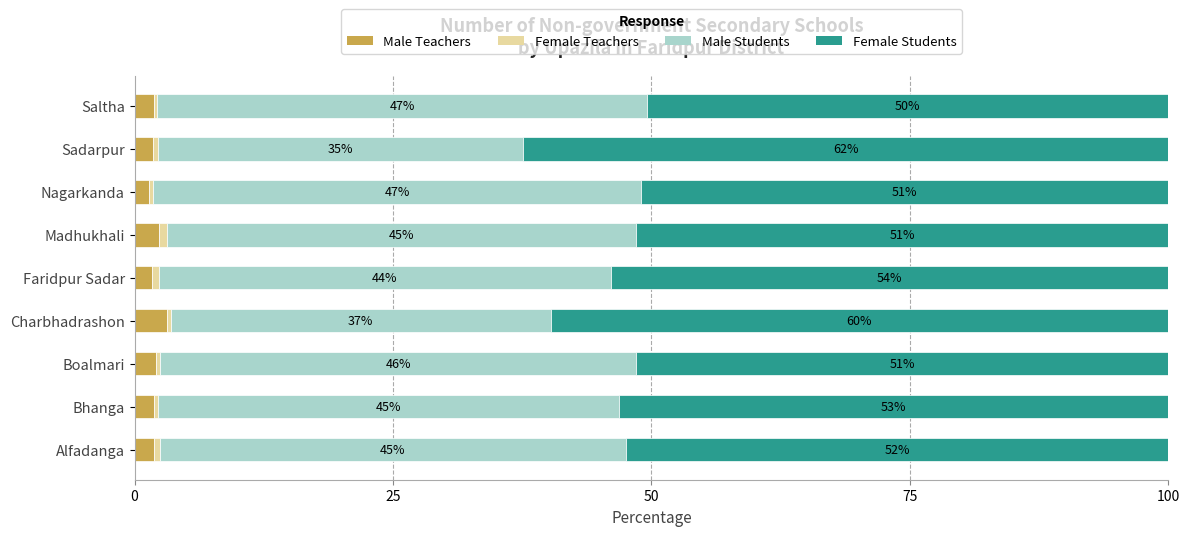

At which label does Male Teachers reach its peak?

Charbhadrashon